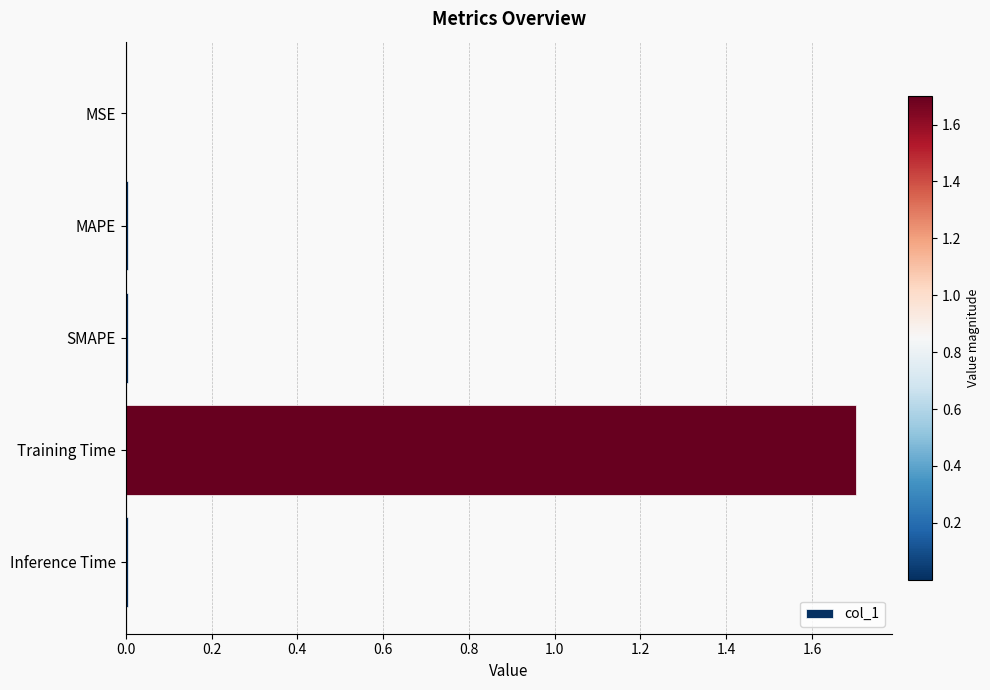

What is the approximate value at Training Time?

1.7